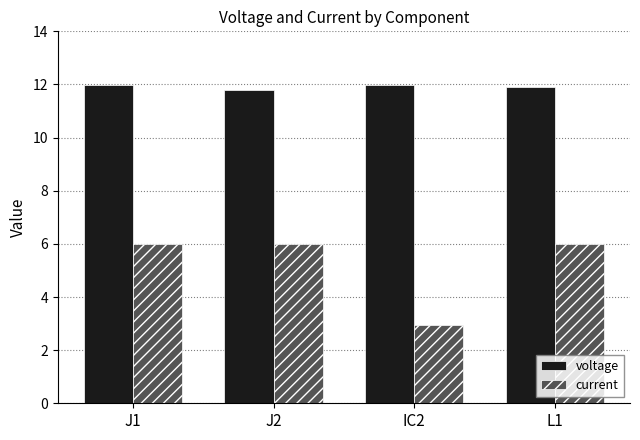

The value of voltage at IC2 is 12.0. True or false?

True